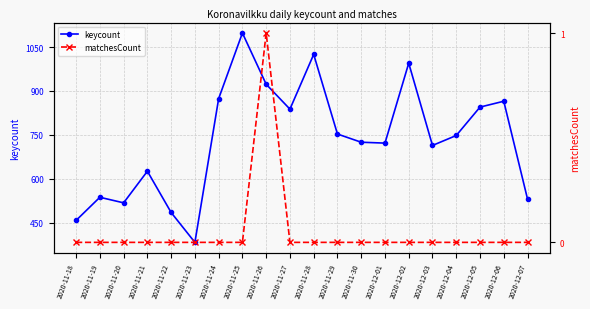

Reading left to right, extract all data points from this chart.

keycount: 458	537	518	626	485	383	874	1098	923	838	1025	753	725	722	995	714	748	845	865	531
matchesCount: 0	0	0	0	0	0	0	0	1	0	0	0	0	0	0	0	0	0	0	0